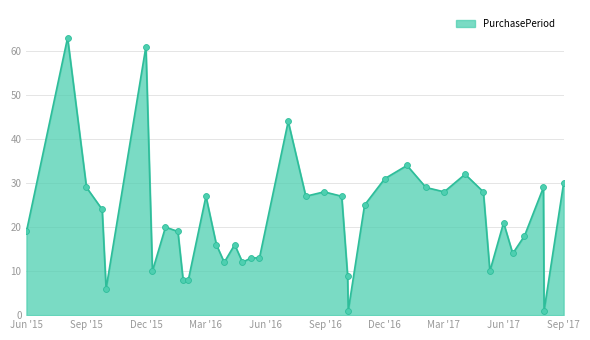

What is the greatest value displayed?

63